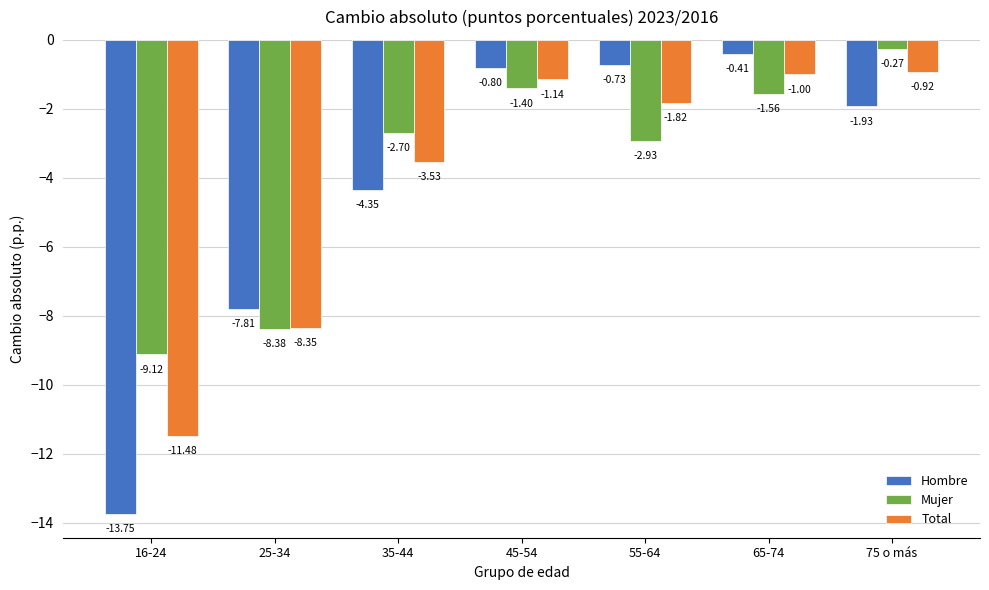

The Mujer series shows -0.8 at 55-64. True or false?

False